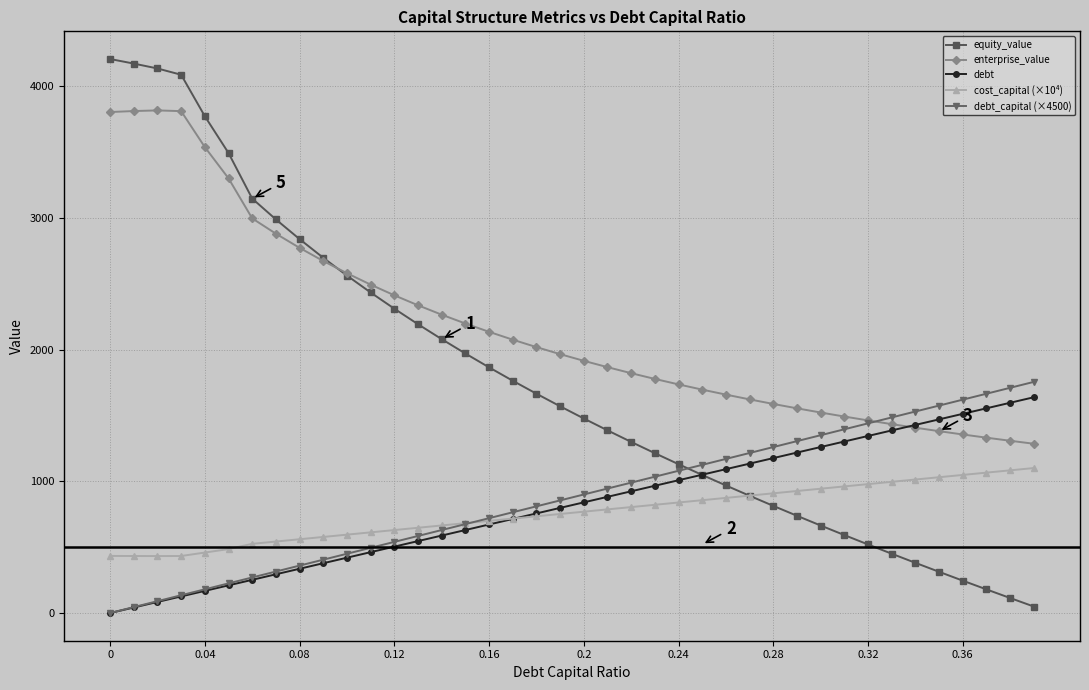

What is the lowest value of the enterprise_value series?

1285.3